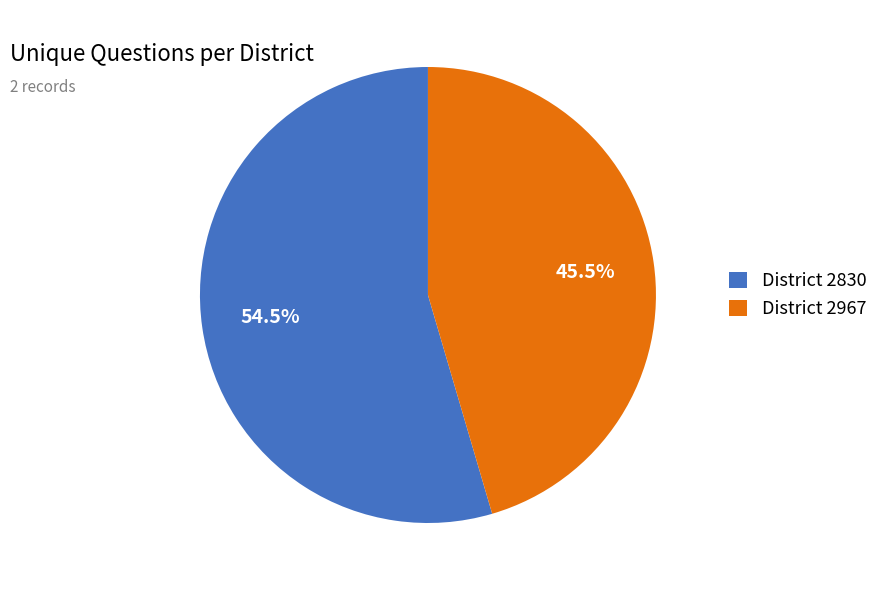

What percentage is NOT represented by District 2830?

45.5%